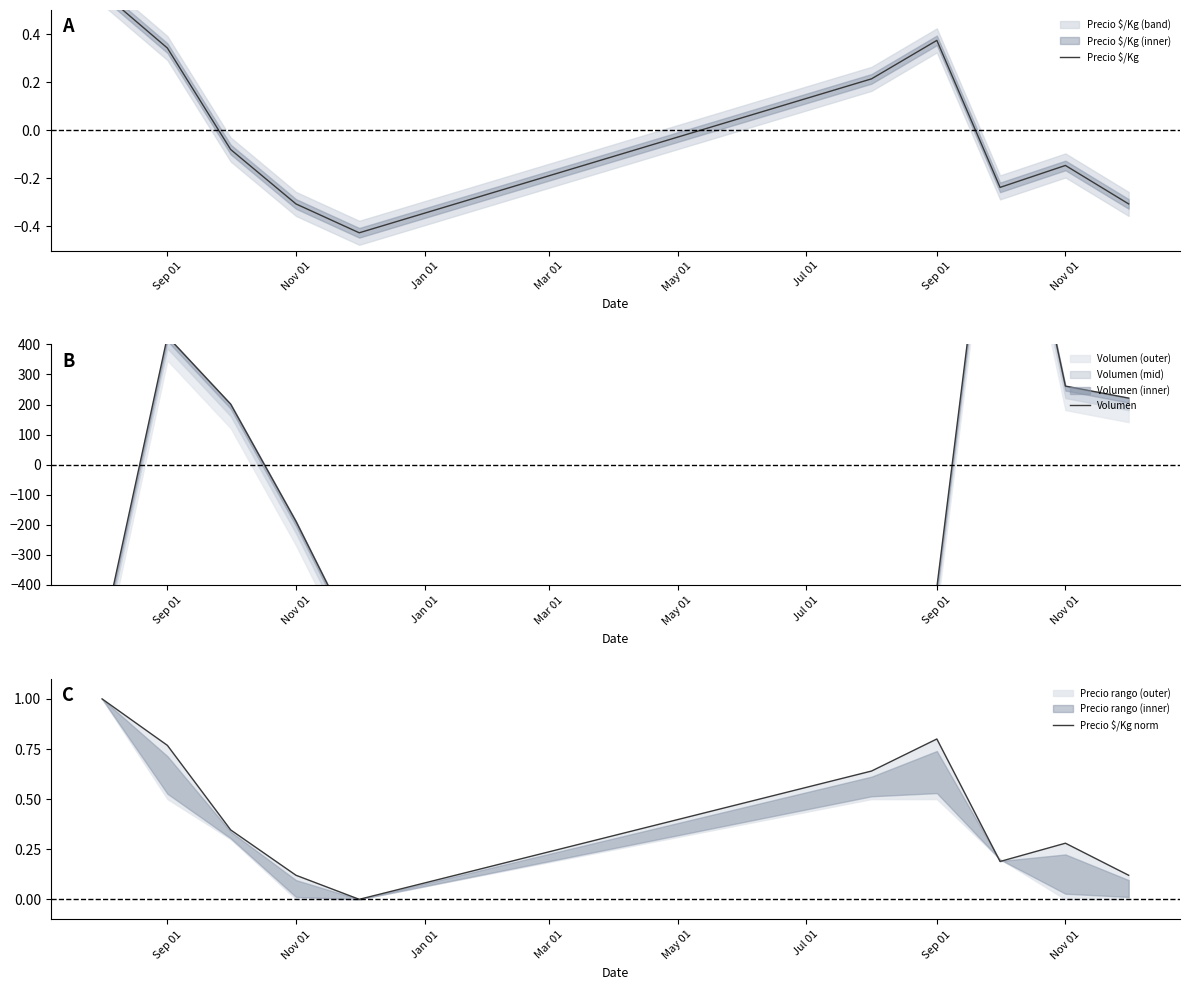

What is the difference between the highest and lowest values at May 01?

608.5